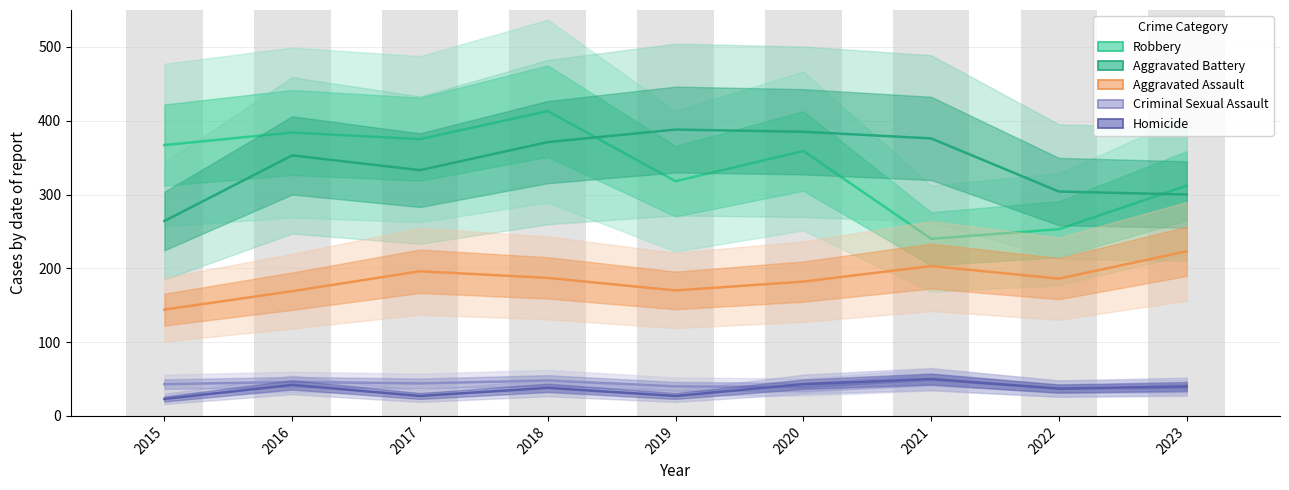

Which series changed the most between 2019 and 2021?

Robbery